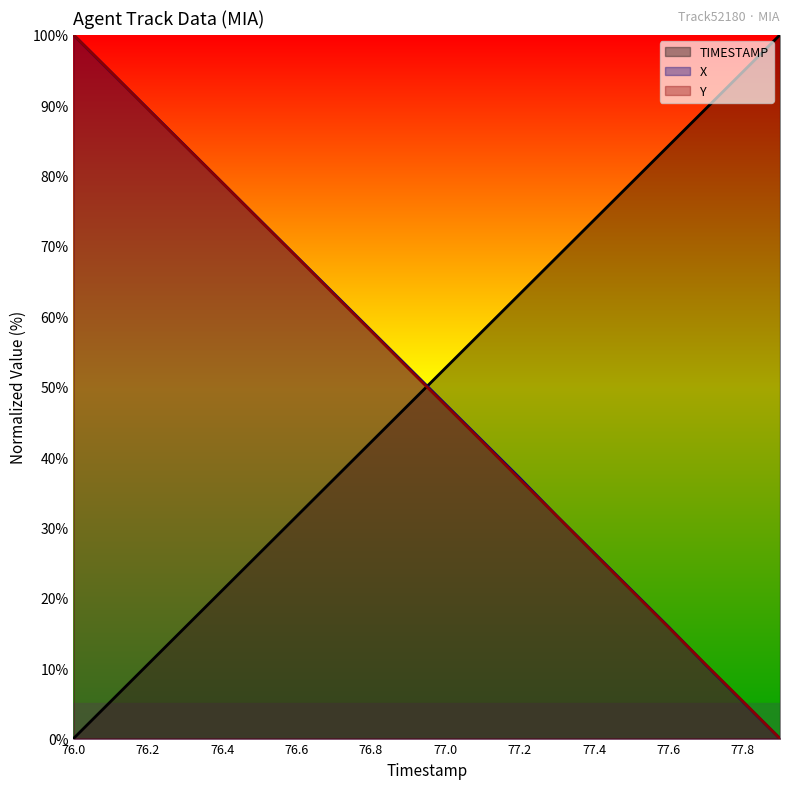

Which category has the lowest value in the Y series?

77.9